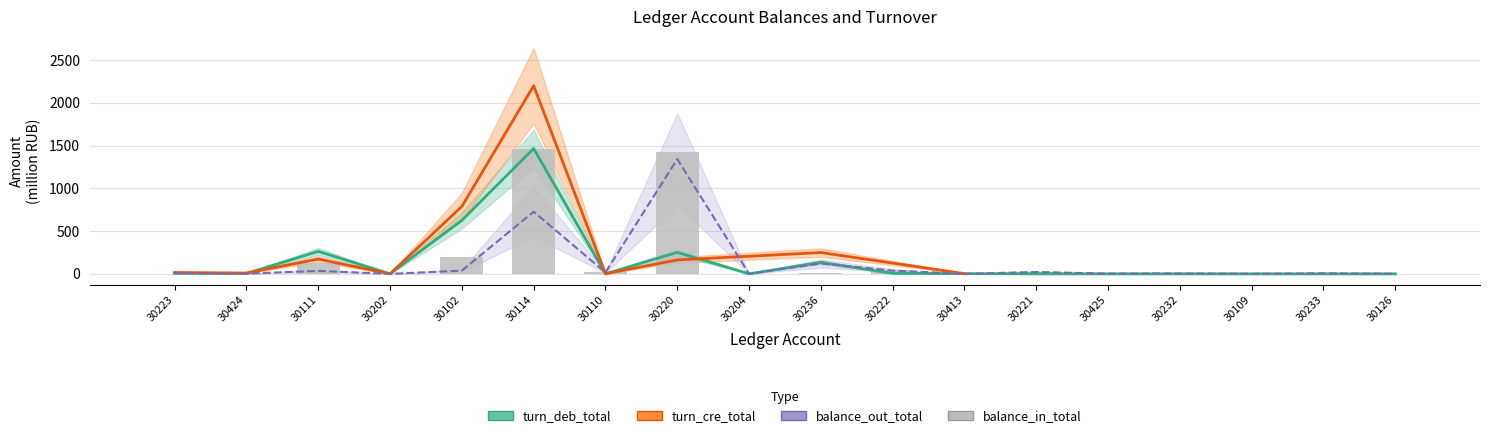

How many data points are less than 7?

9